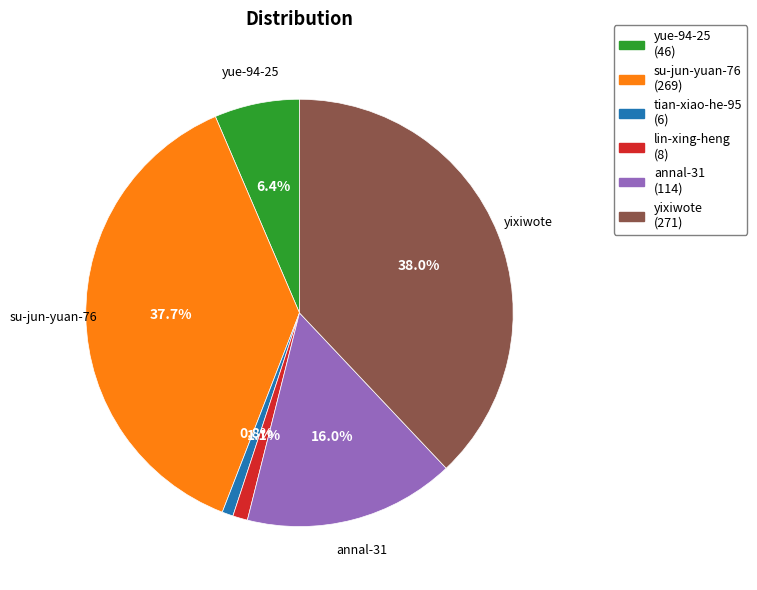

Does lin-xing-heng (8) represent more than half of the total?

No